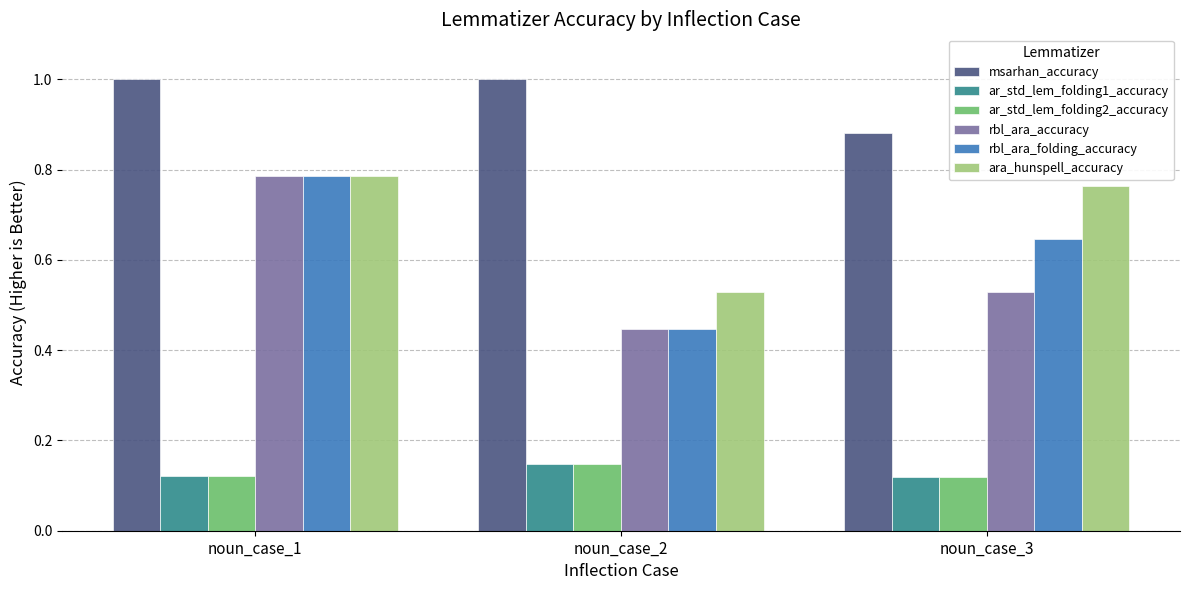

What is the sum of the ara_hunspell_accuracy values at noun_case_2 and noun_case_3?

1.3